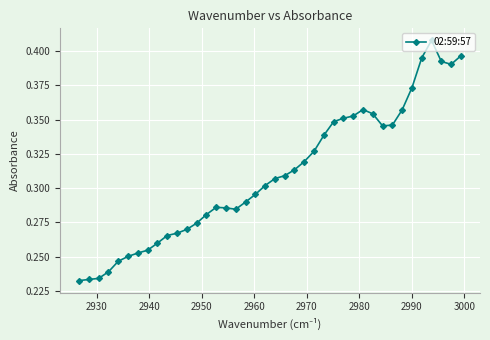

How many values are between 0 and 1?

40